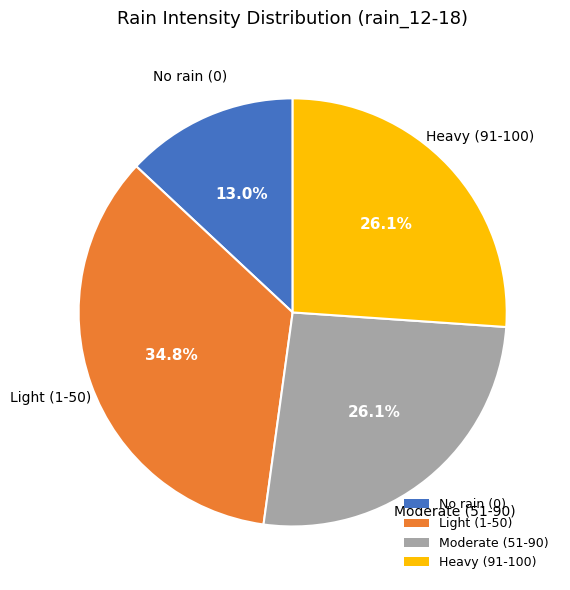

How many slices are in this pie chart?

4